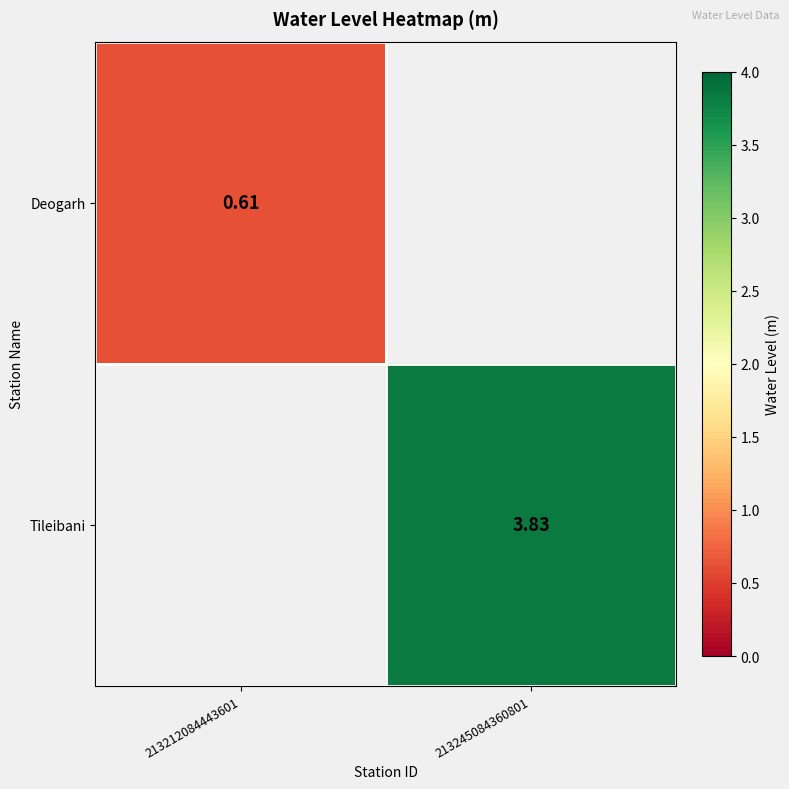

Which label corresponds to the largest value in the chart?

213245084360801